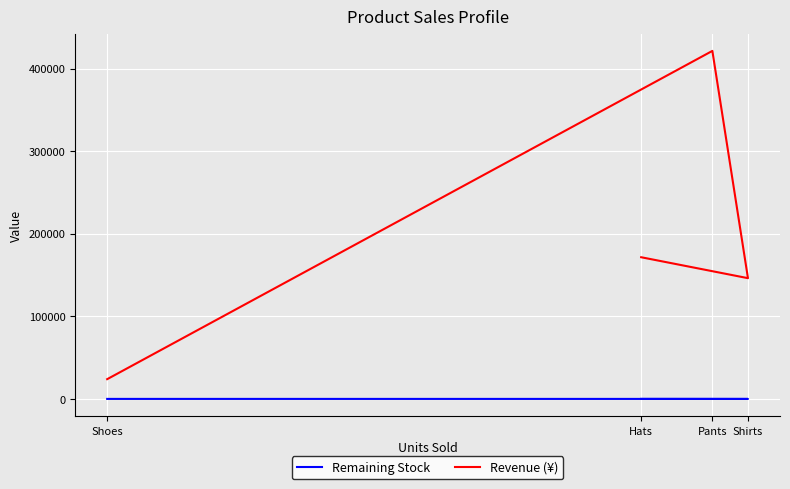

Rank the series by their average value, from lowest to highest.

Remaining Stock, Revenue (¥)